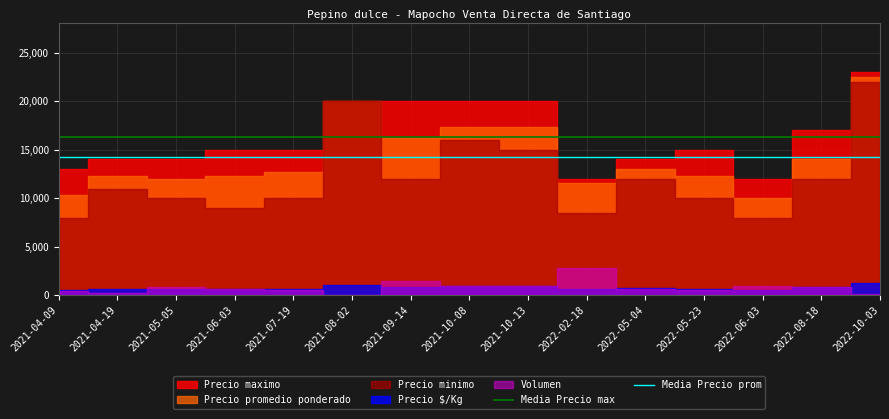

Where is Media Precio max nearest to the value 16266?

2021-04-09